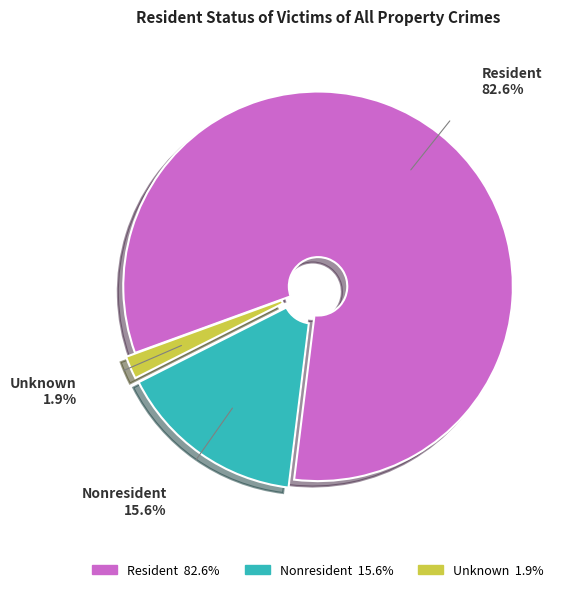

Combined, do Resident and Unknown account for over 50%?

Yes